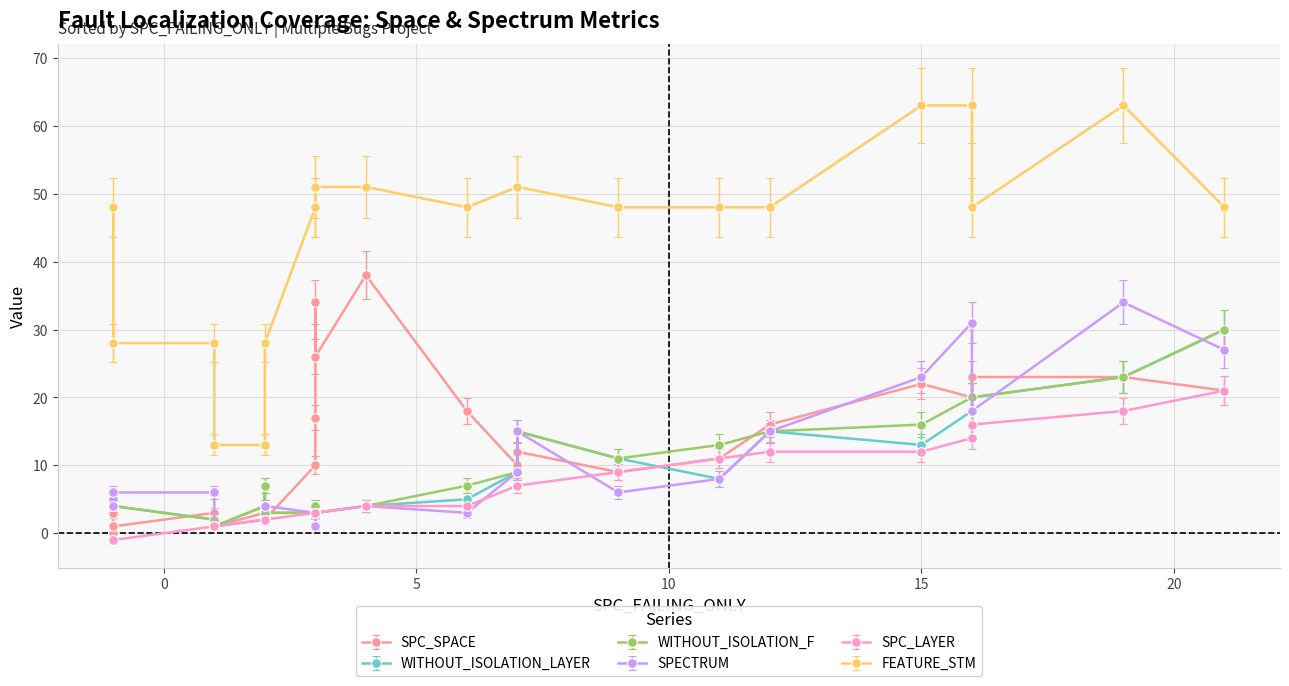

True or false: SPC_LAYER and SPC_SPACE cross at least once.

False